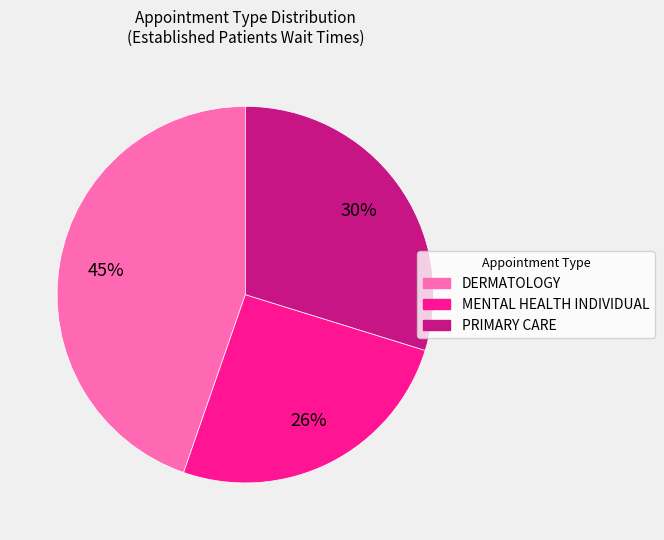

Rank the categories by value from highest to lowest.

DERMATOLOGY, PRIMARY CARE, MENTAL HEALTH INDIVIDUAL